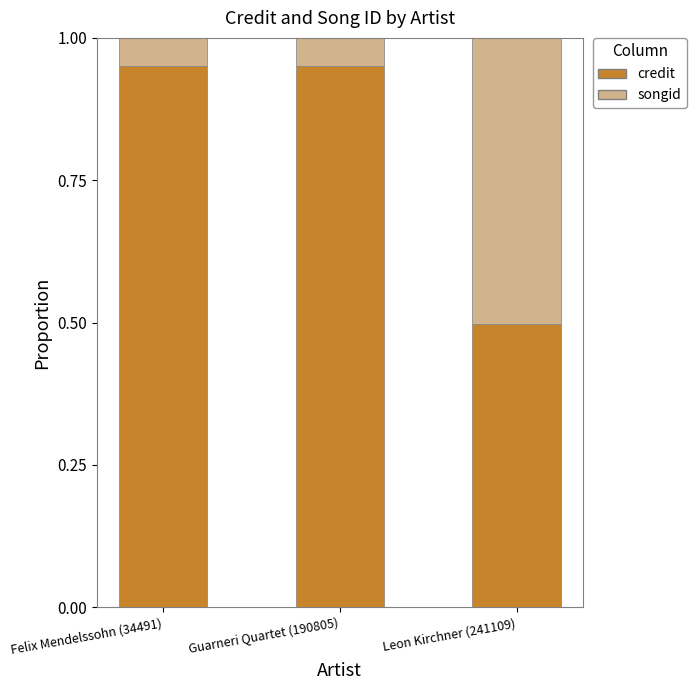

What is the minimum value for credit?

0.5